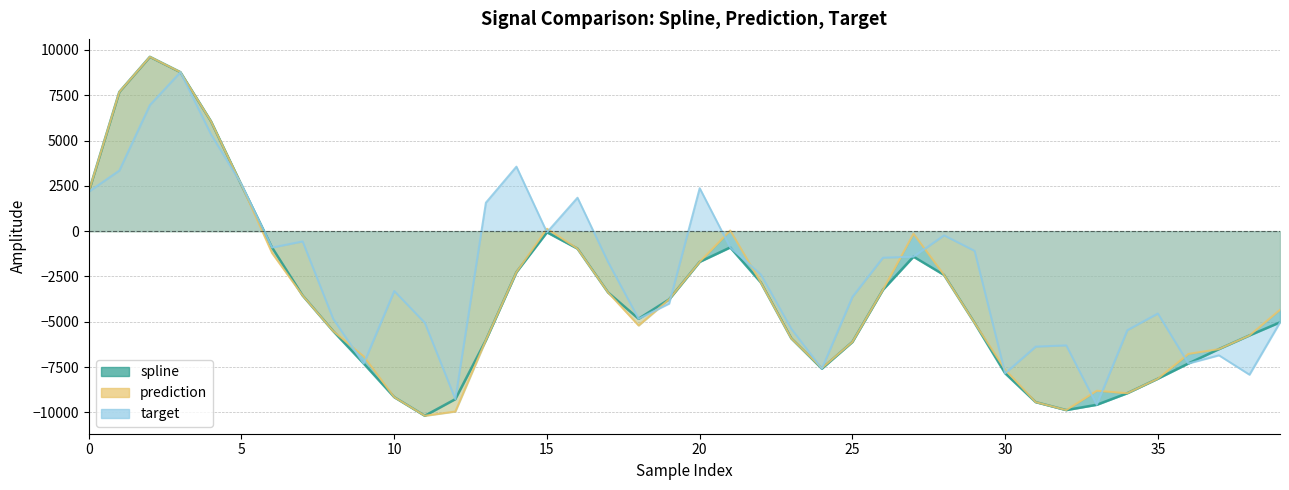

What value does the spline series have at 26?

-3234.4